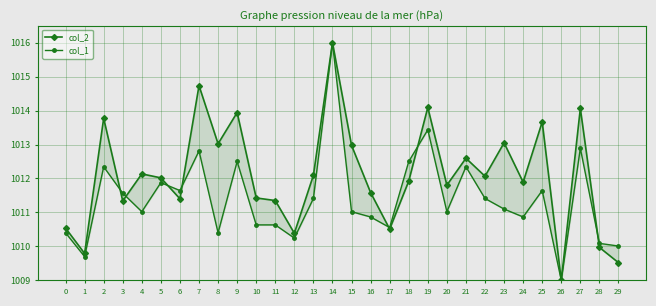

How many lines are shown in the chart?

2